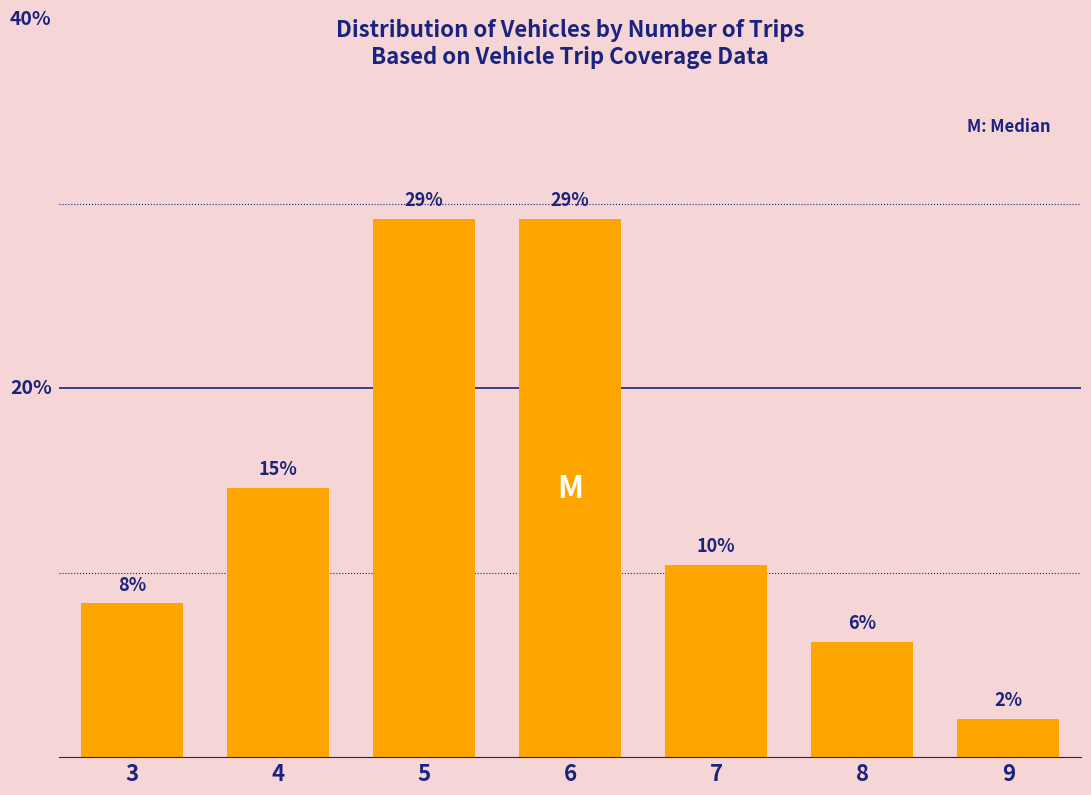

Are the bars horizontal?

No